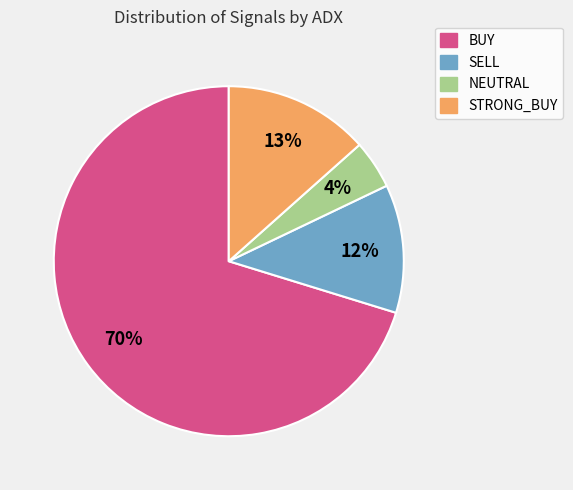

To the nearest percent, what portion does STRONG_BUY represent?

13%